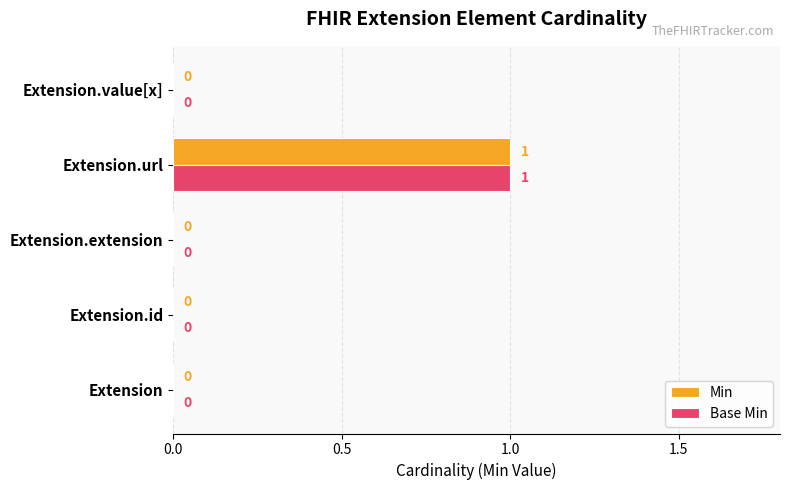

The Min series shows 0 at Extension.value[x]. True or false?

True